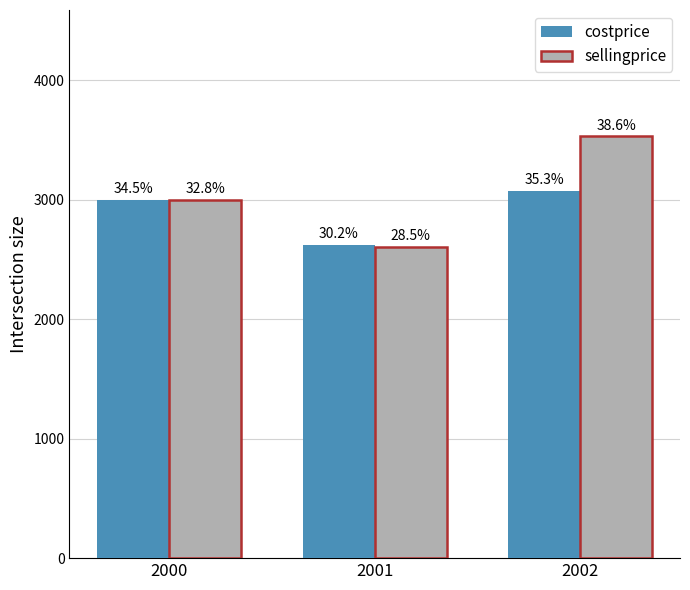

Is the value of sellingprice at 2002 greater than the value of costprice at 2001?

Yes